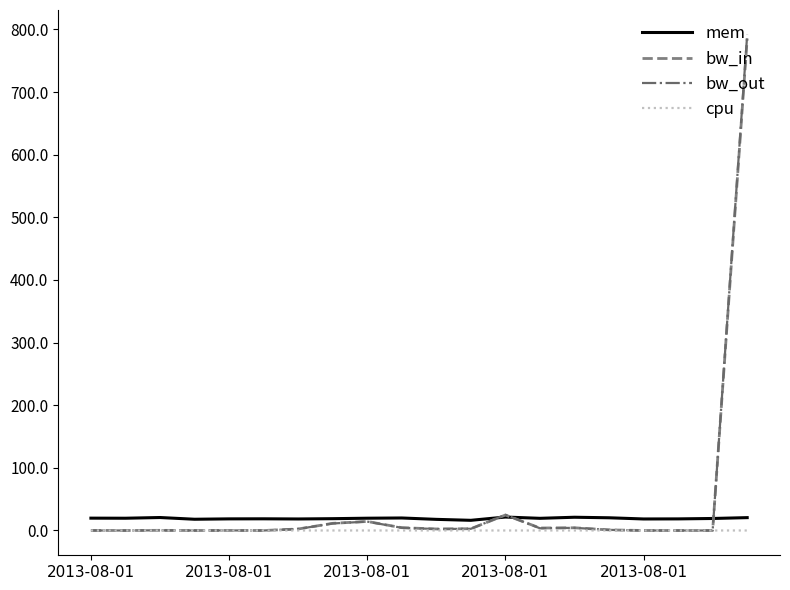

What is the maximum value for bw_out?

791.4